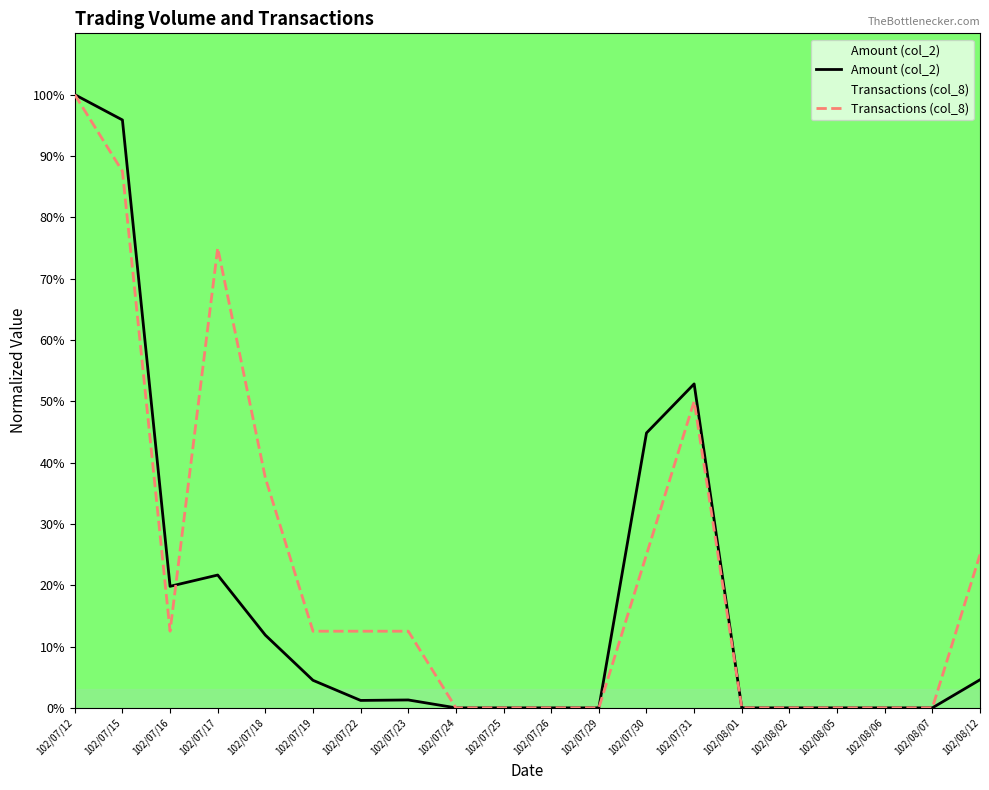

Between which two adjacent categories do Amount (col_2) and Transactions (col_8) first intersect?

102/07/16 and 102/07/17